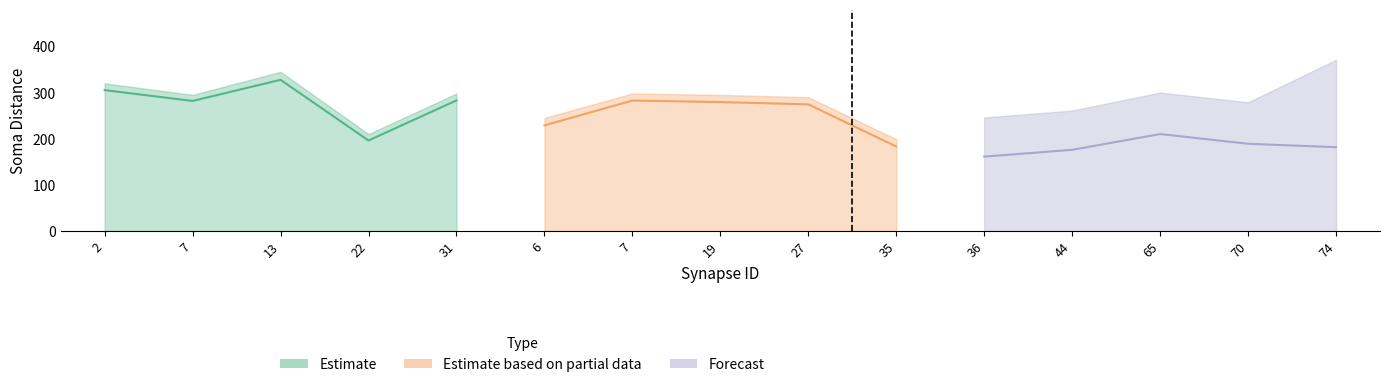

At which label is Estimate based on partial data closest to 196?

35